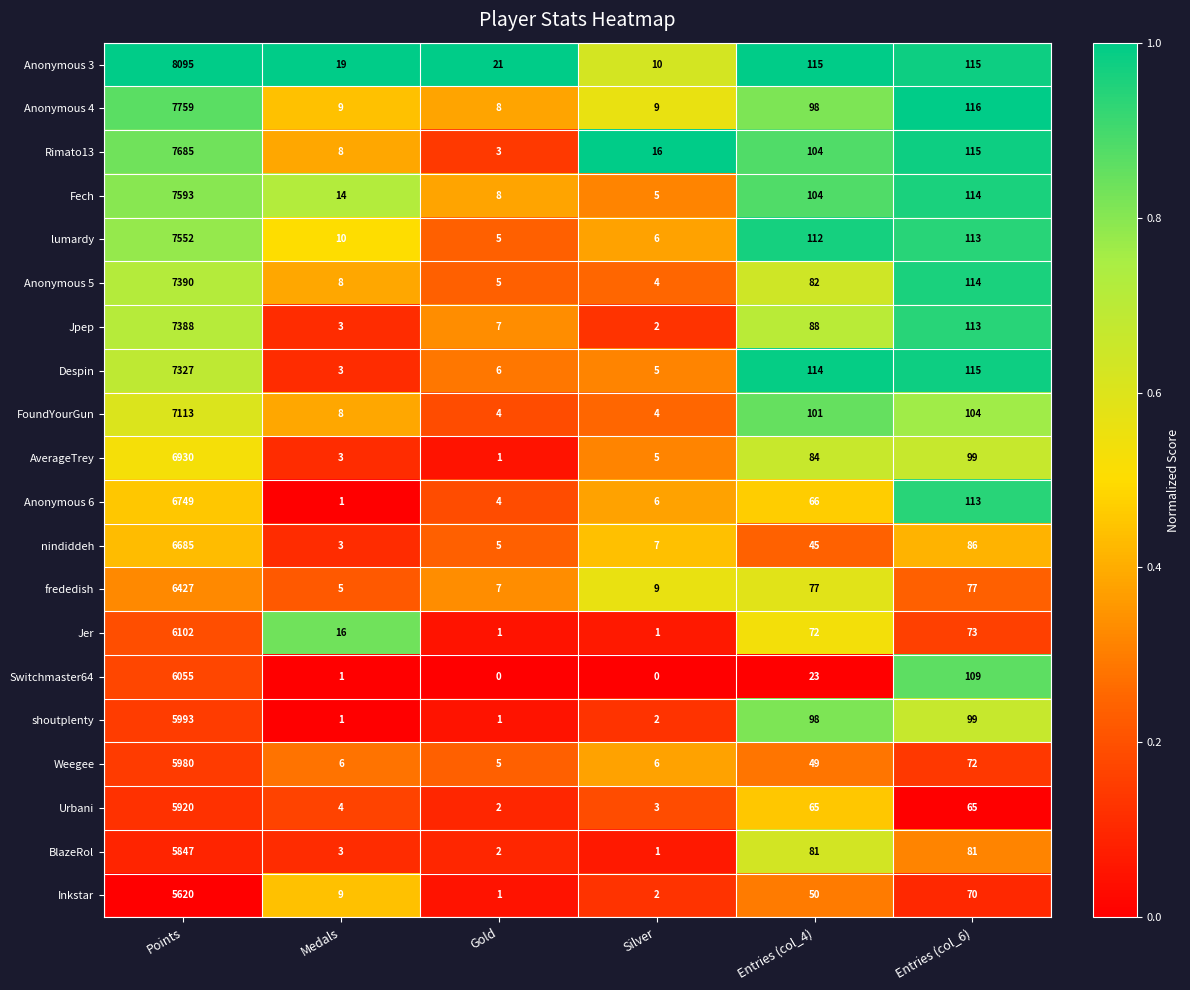

The shoutplenty series shows 2989 at Points. True or false?

False